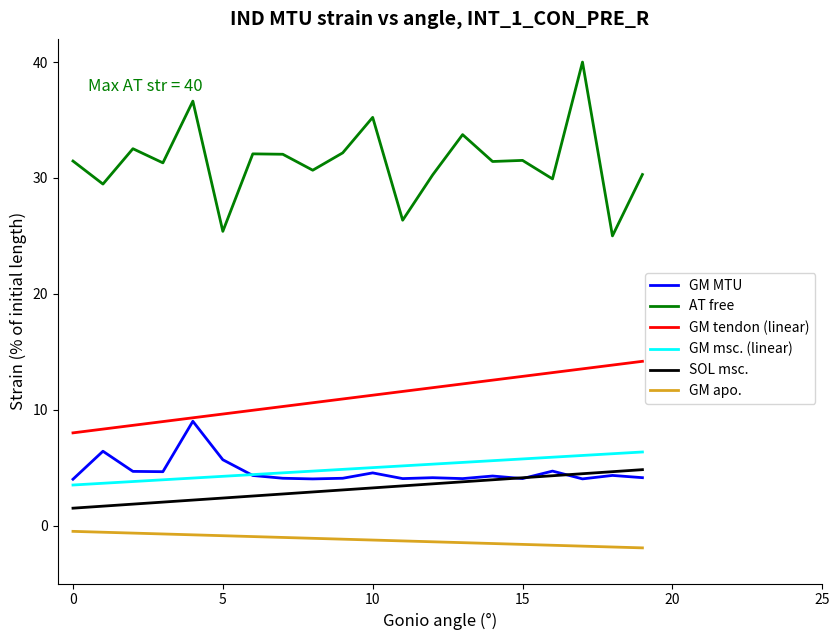

Which series has the largest range (max minus min)?

AT free